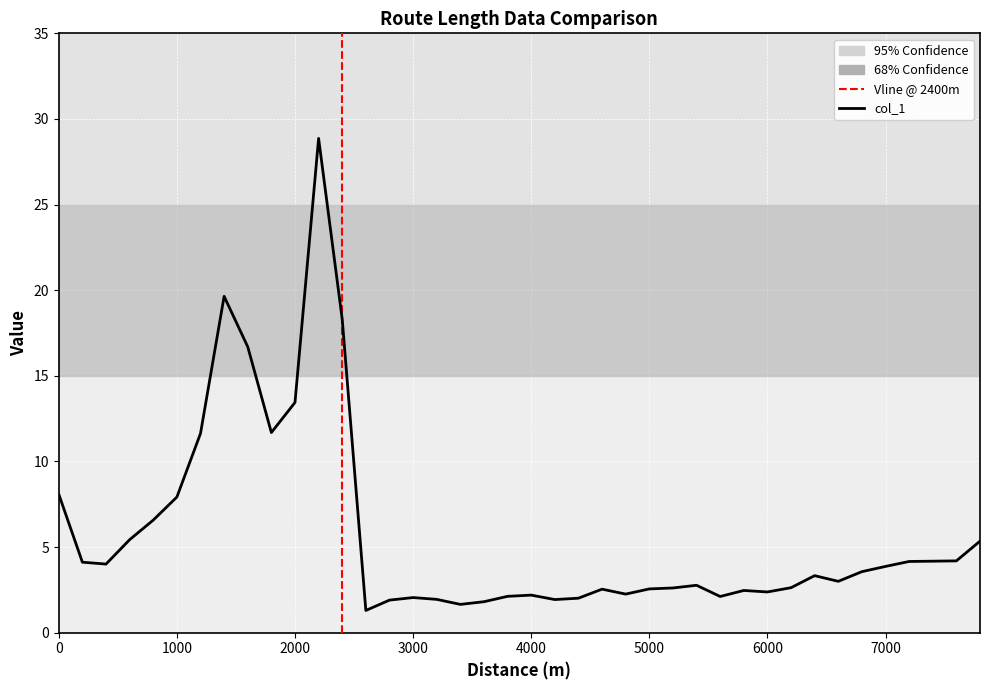

What is the minimum value shown in the chart?

1.3